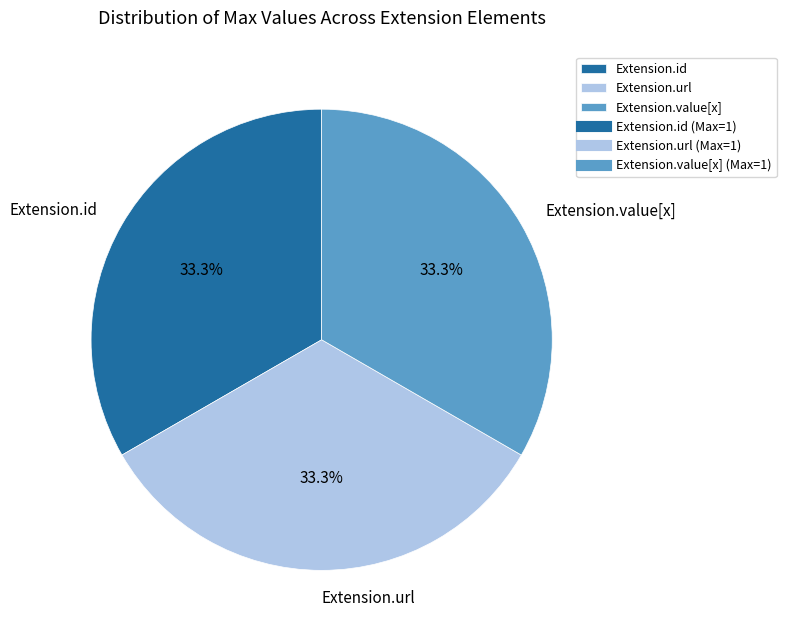

What percentage do Extension.value[x] and Extension.url together represent?

66.7%